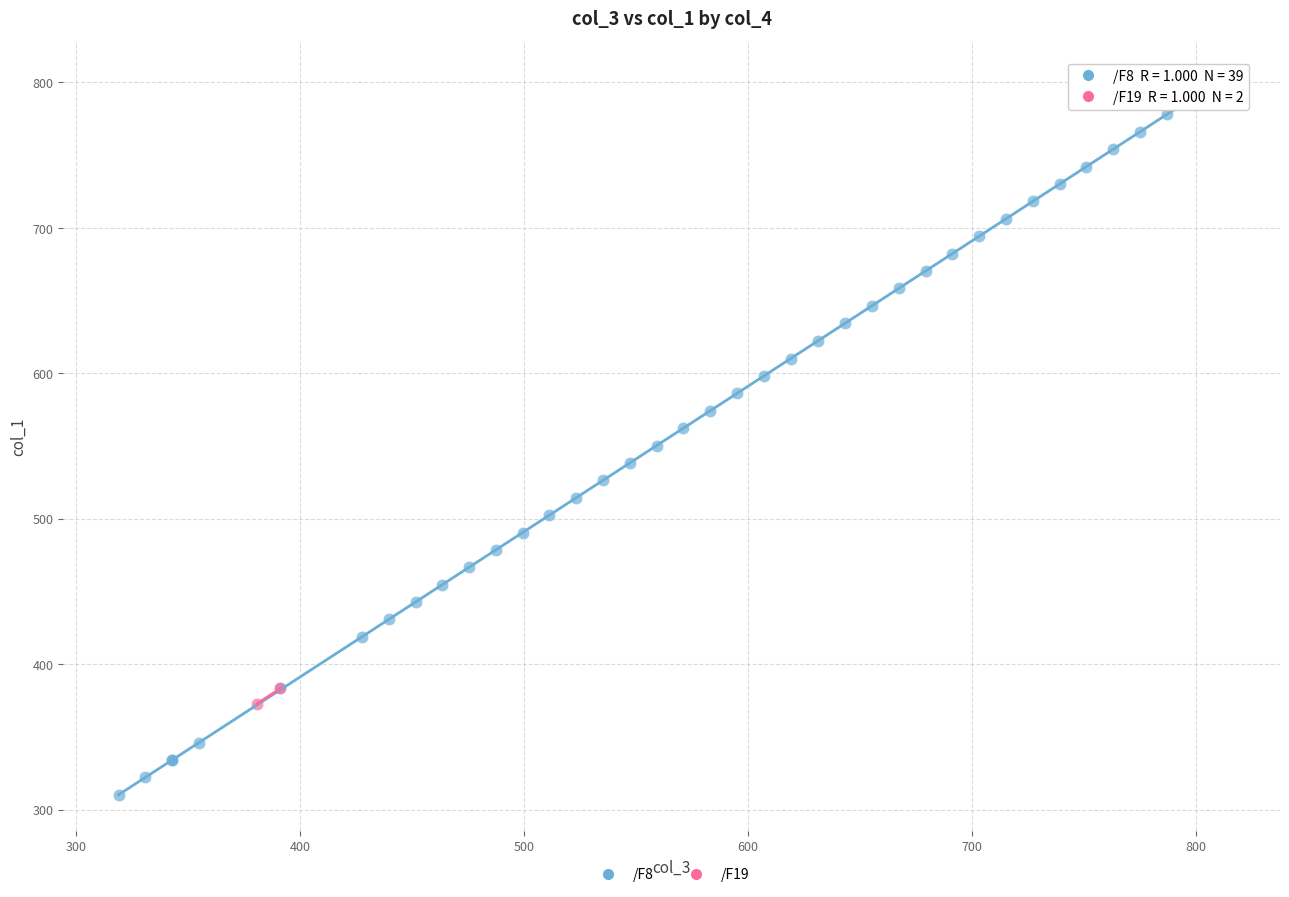

What are all the series names shown in the legend?

/F8, /F19